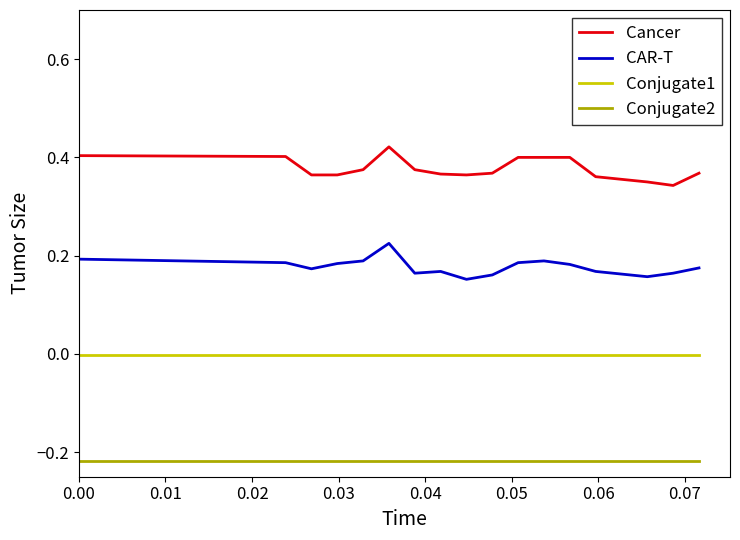

Rank the series by their maximum value, from lowest to highest.

Conjugate2, Conjugate1, CAR-T, Cancer